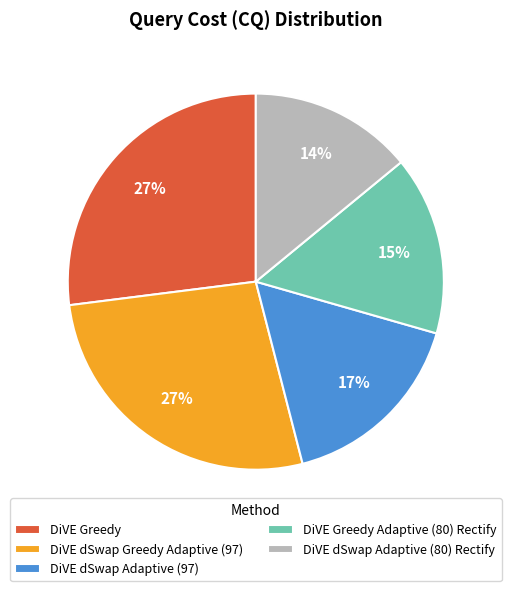

To the nearest percent, what portion does DiVE Greedy represent?

27%